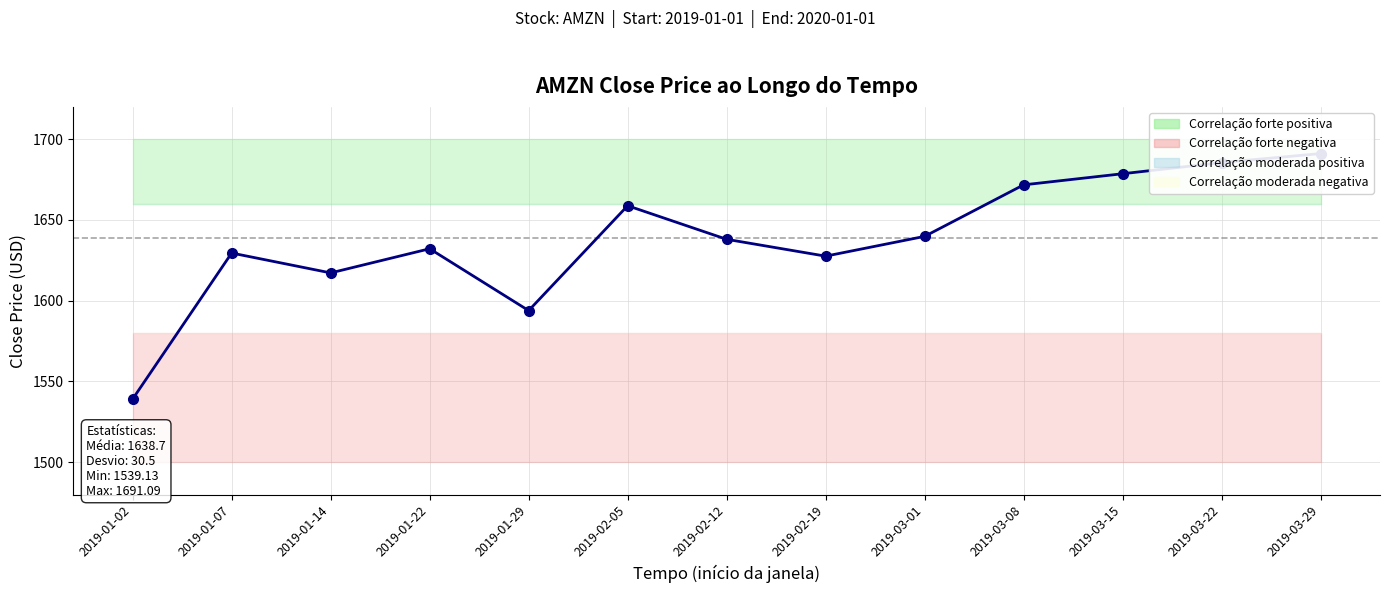

What is the minimum value shown in the chart?

1539.1